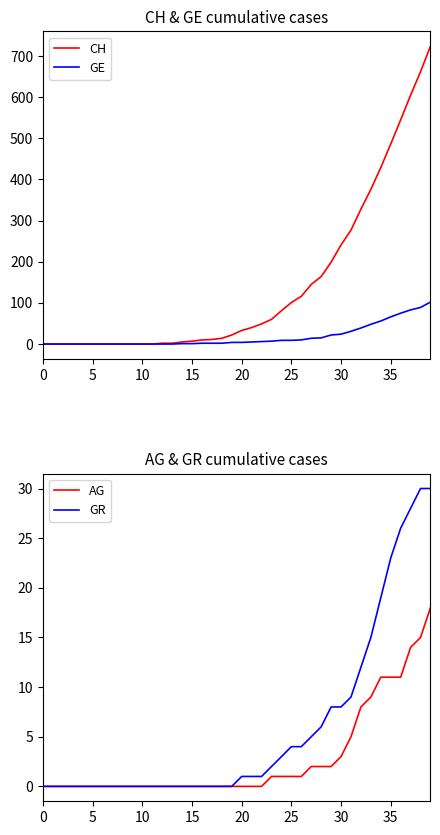

True or false: GR has more than 0 interior local peaks.

False